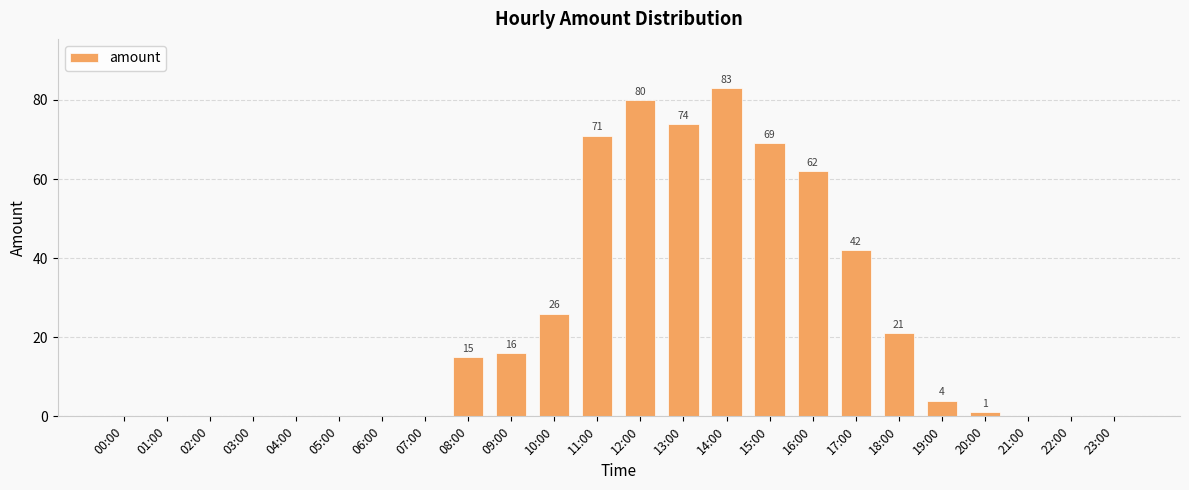

True or false: the data shows 0 at 03:00.

True